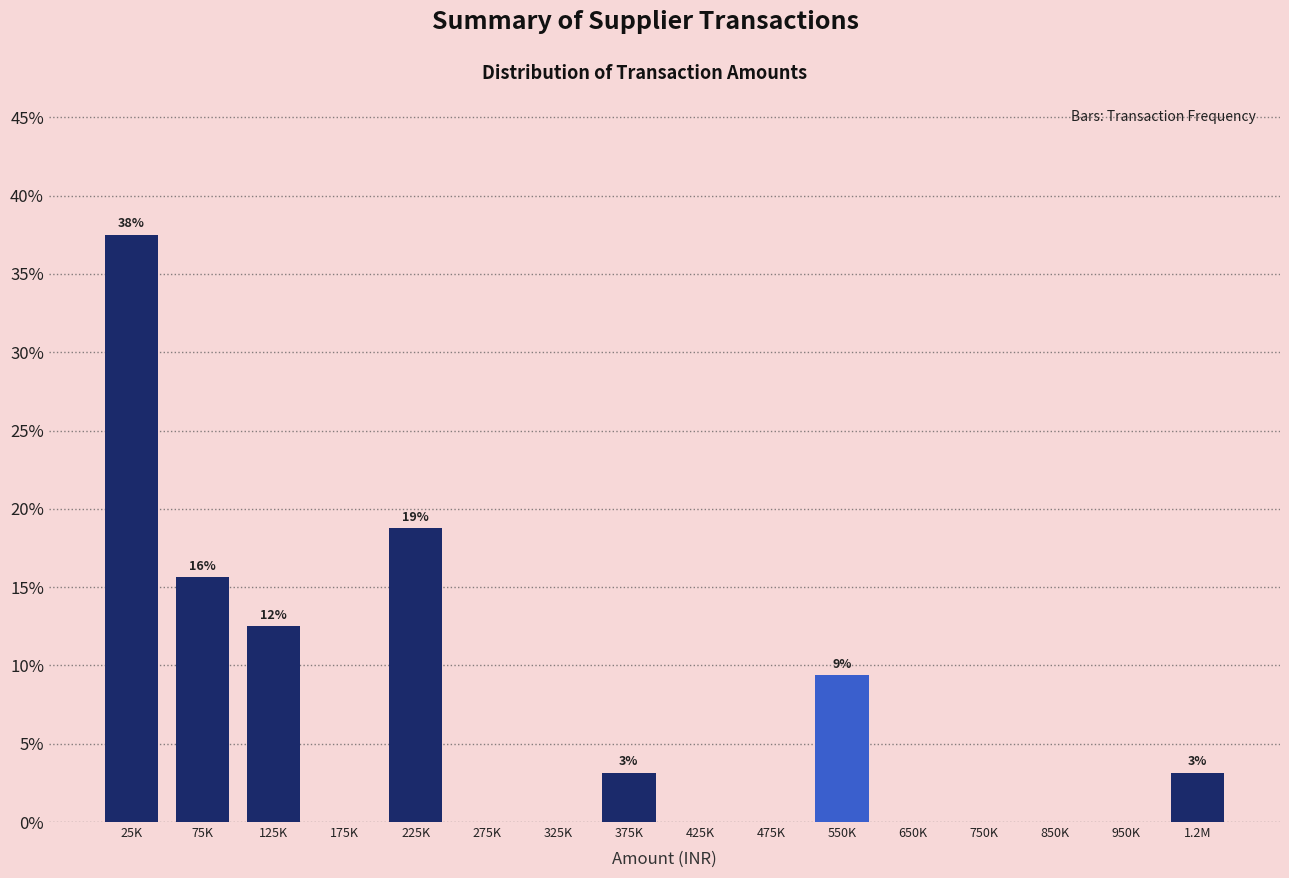

Reading left to right, list all the values displayed in this chart.

25K=37.5	75K=15.6	125K=12.5	175K=0.0	225K=18.8	275K=0.0	325K=0.0	375K=3.1	425K=0.0	475K=0.0	550K=9.4	650K=0.0	750K=0.0	850K=0.0	950K=0.0	1.2M=3.1